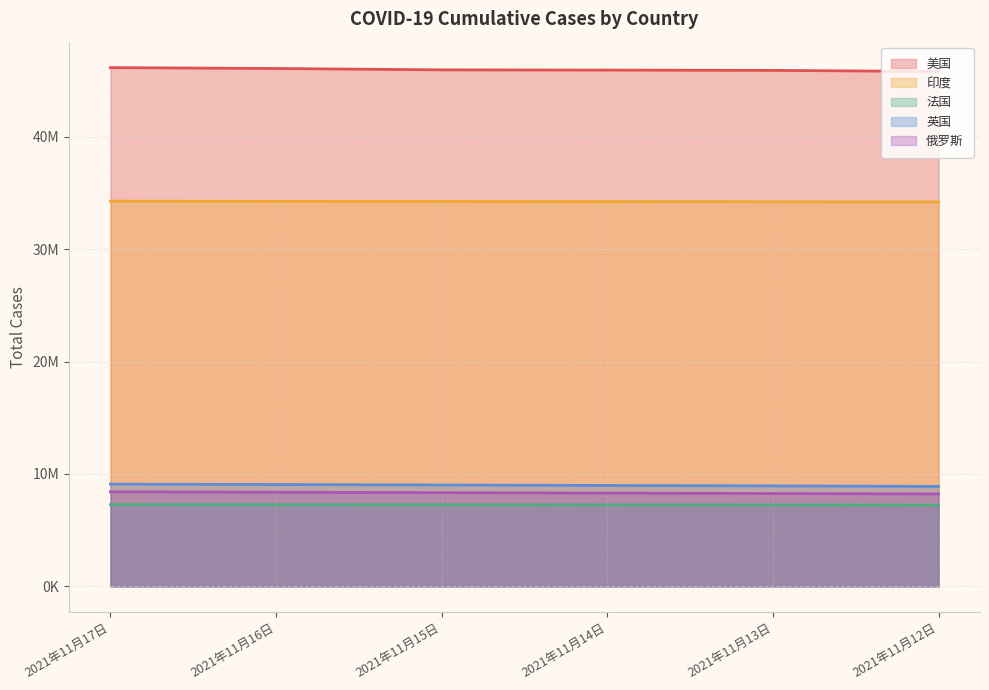

Is it true that 美国 equals 45827172 at 2021年11月12日?

True